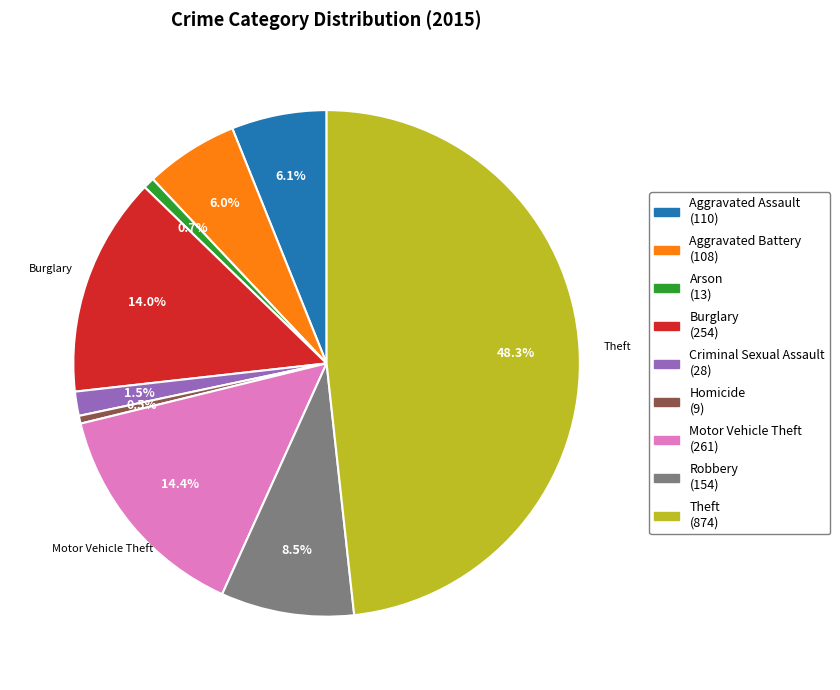

What portion of the pie excludes Arson (13)?

99.3%